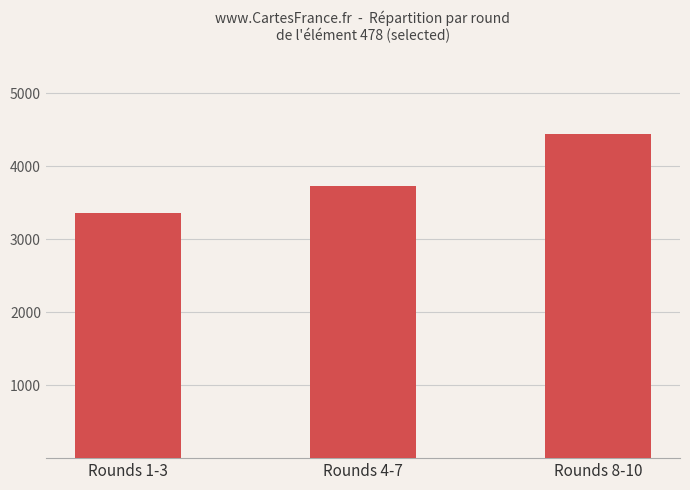

The chart shows a value of 2470 at Rounds 8-10. True or false?

False